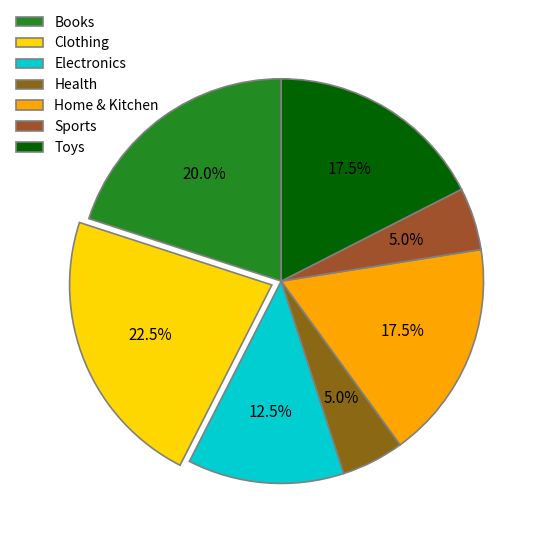

How many segments does this pie chart have?

7